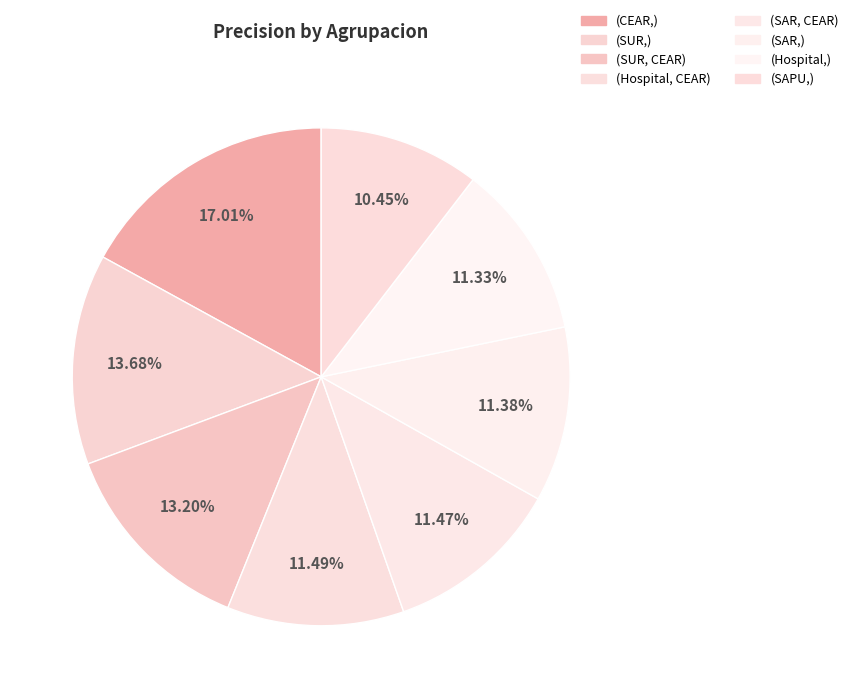

Combined, what portion of the pie is (SAPU,) and (CEAR,)?

27.5%